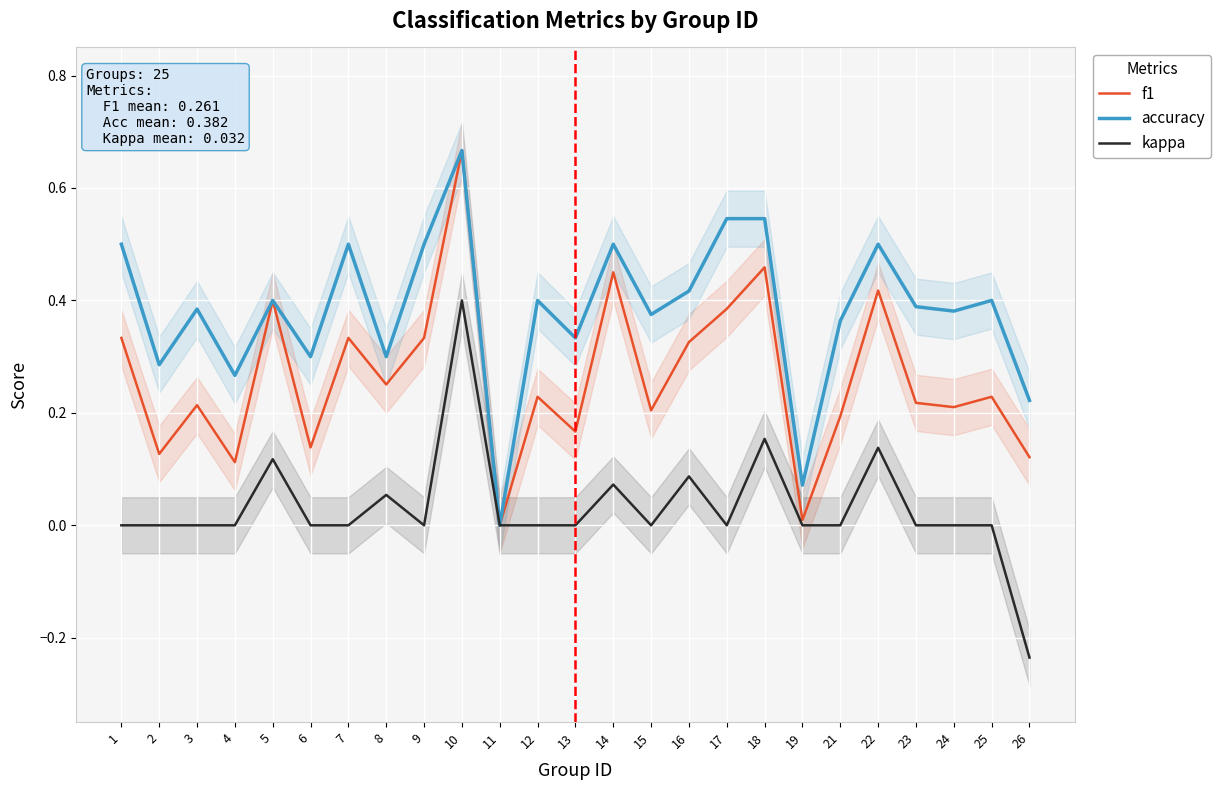

How many lines are shown in the chart?

3